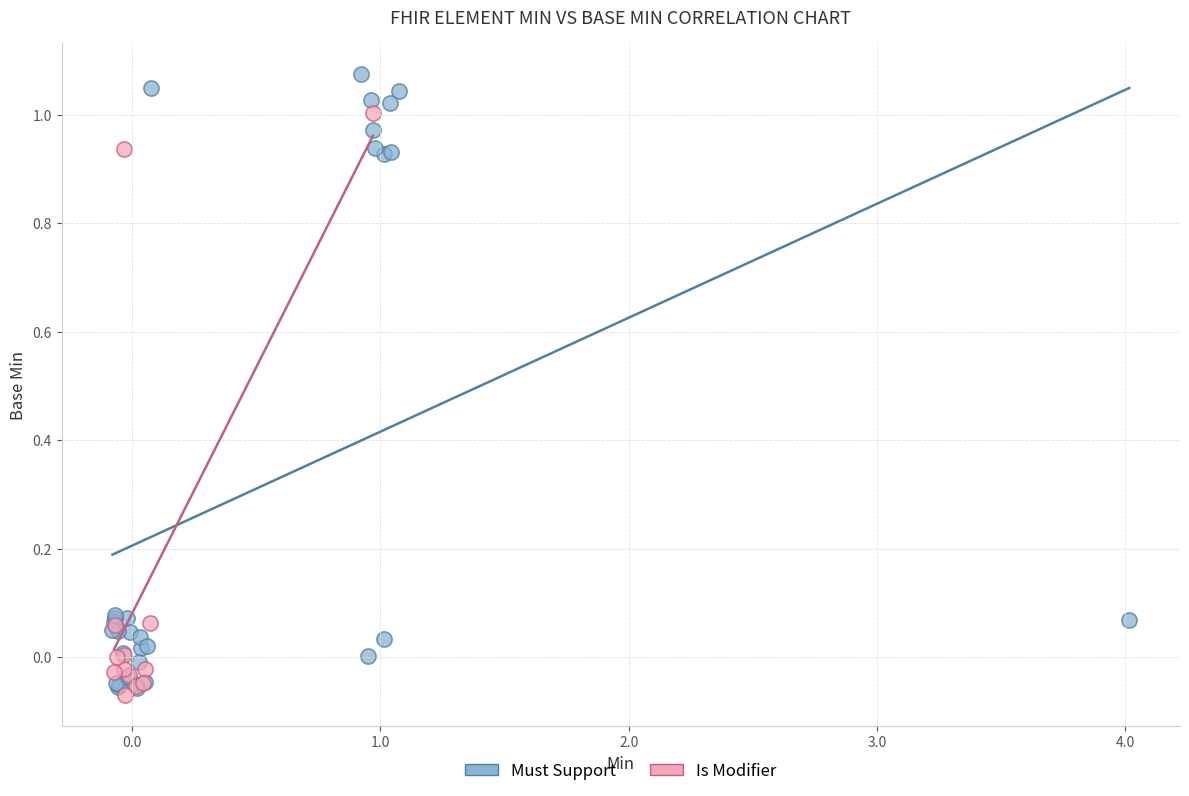

Which series contains the highest Y value?

Must Support